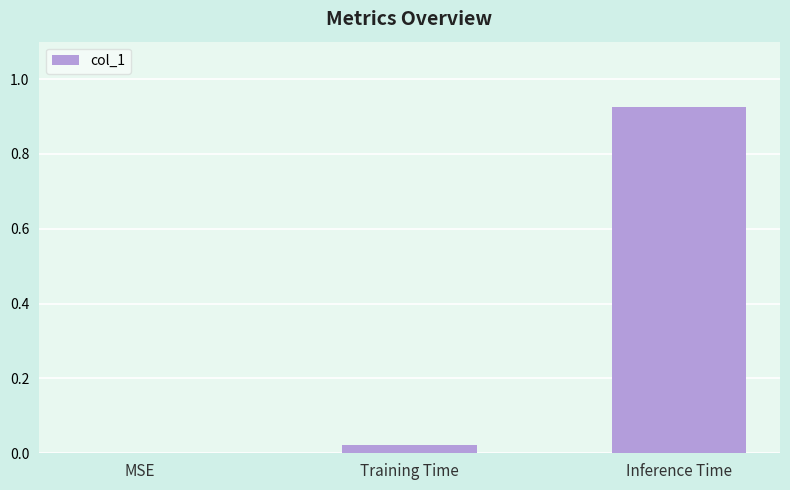

Which category has the highest value across all series?

Inference Time